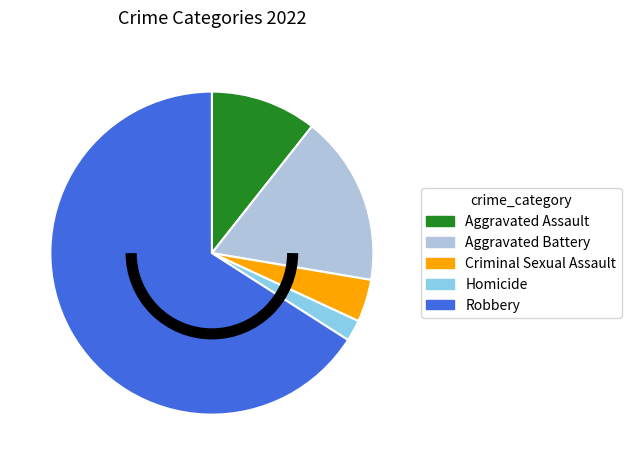

Is the sum of Homicide and Aggravated Assault greater than half?

No